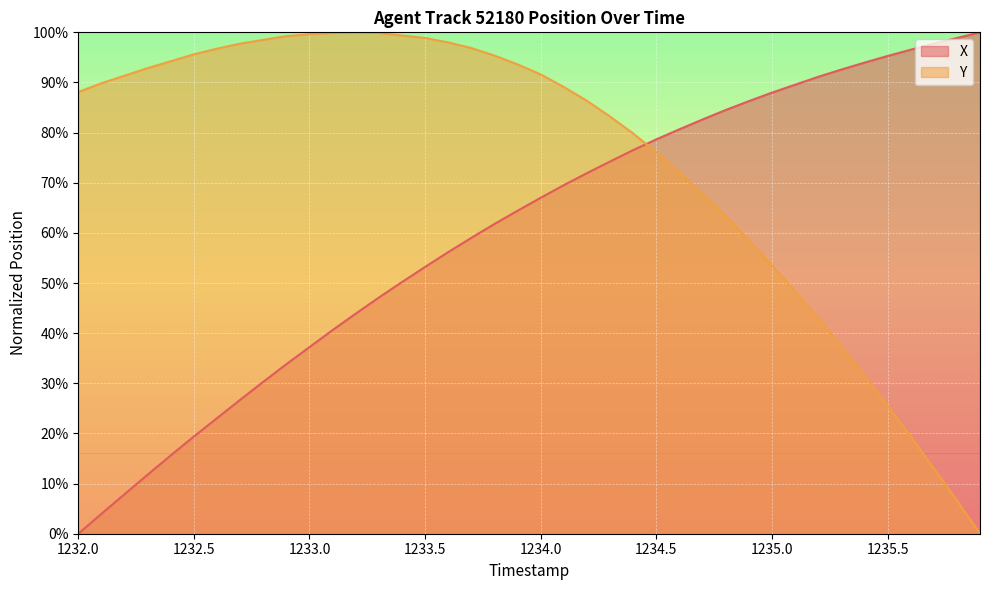

Between 1235.6 and 1235.8, which series saw the biggest shift?

Y